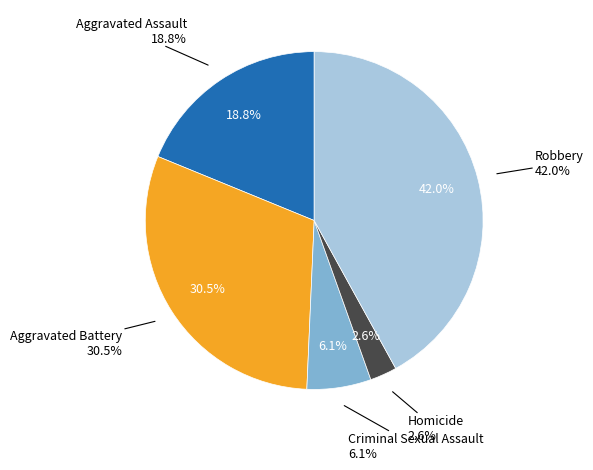

What portion of the pie excludes Aggravated Battery?

69.5%